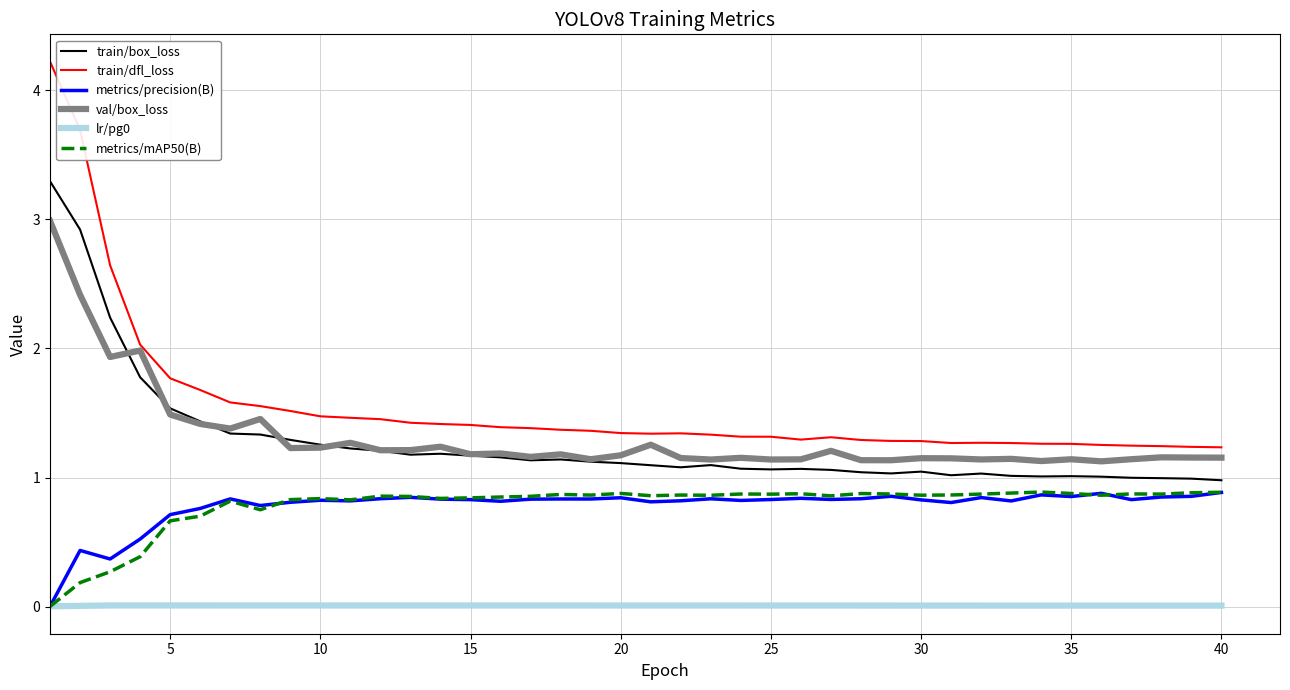

True or false: lr/pg0 and val/box_loss intersect in this chart.

False